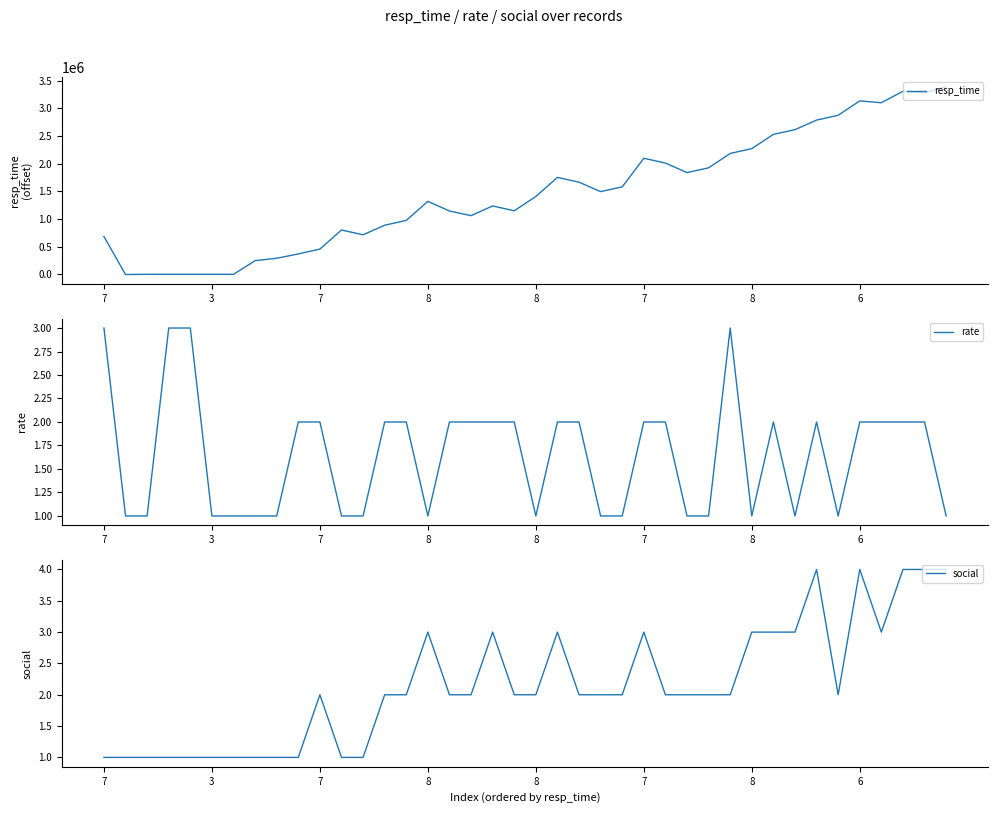

What is the lowest value of the rate series?

1